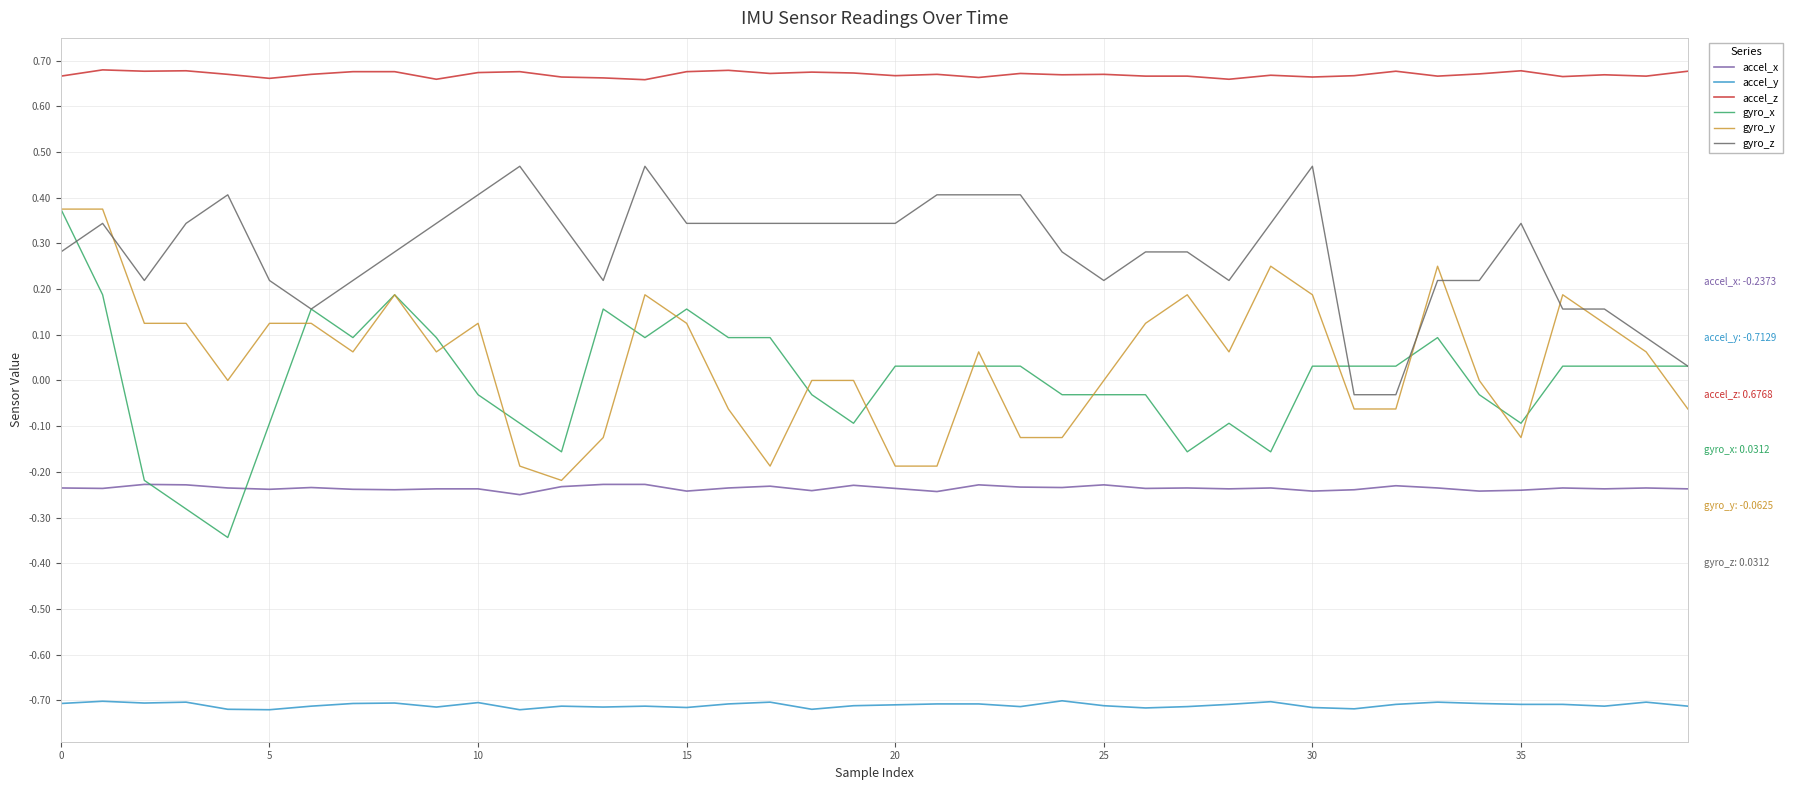

True or false: gyro_y and accel_z cross at least once.

False